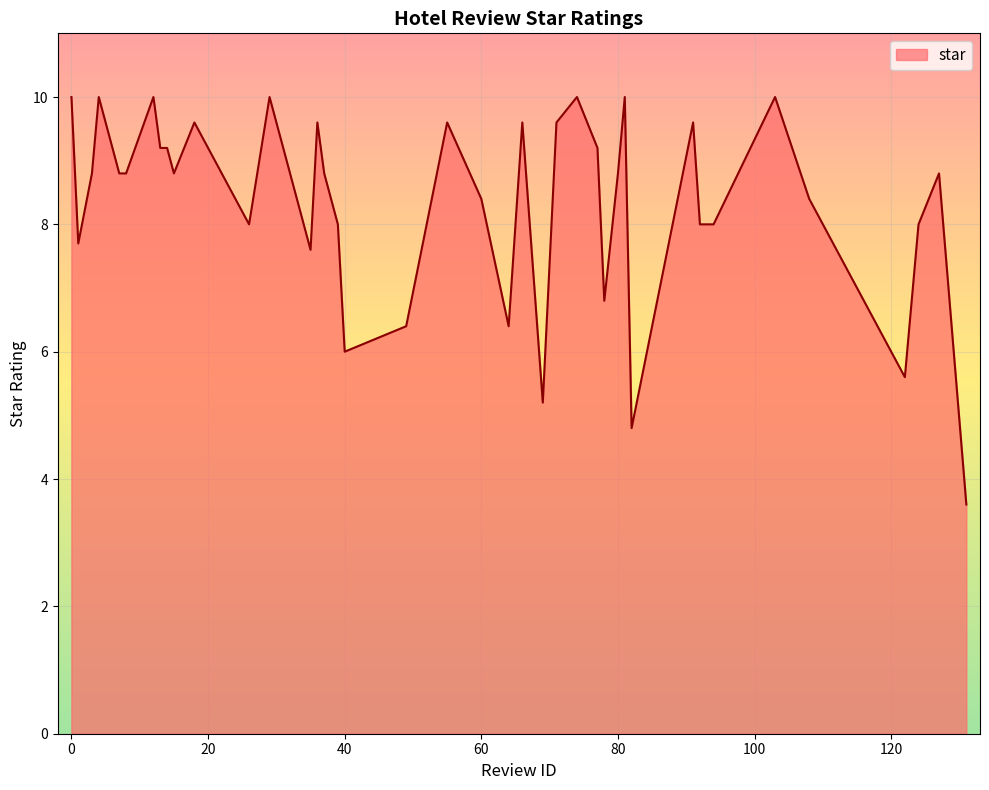

What is the maximum value shown in the chart?

10.0